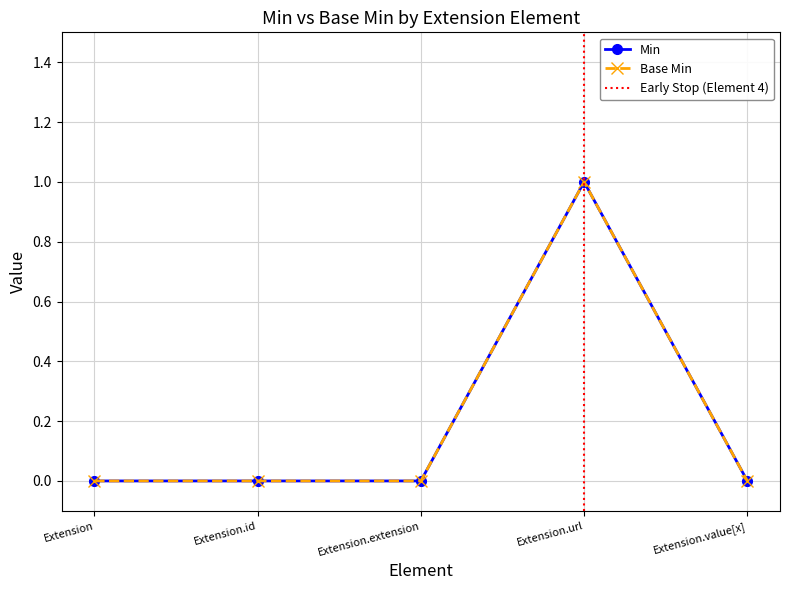

Reading right to left, transcribe all the data shown in this chart.

Min: Extension.value[x]=0	Extension.url=1	Extension.extension=0	Extension.id=0	Extension=0
Base Min: Extension.value[x]=0	Extension.url=1	Extension.extension=0	Extension.id=0	Extension=0